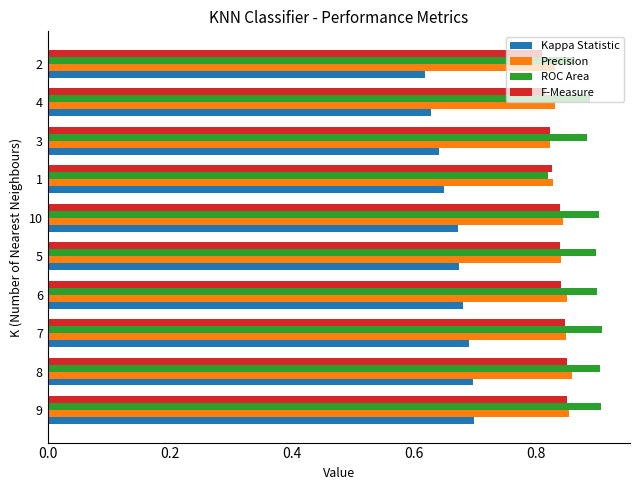

True or false: F-Measure has a value of 0.2 at 6.

False